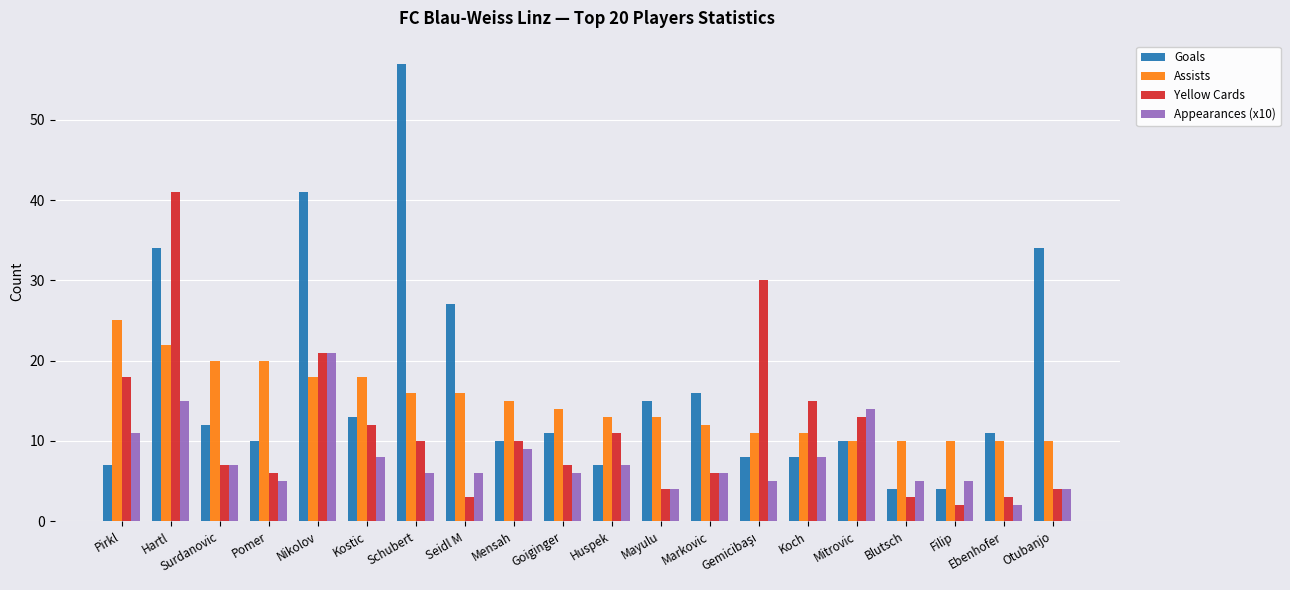

Where is Appearances (x10) nearest to the value 11?

Pirkl